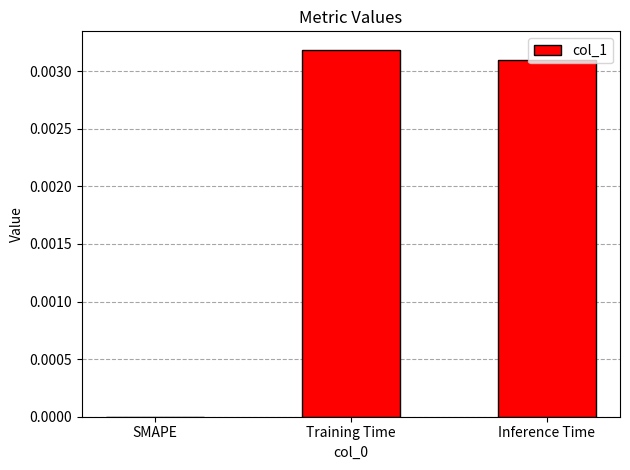

True or false: the data shows 0.0 at SMAPE.

True